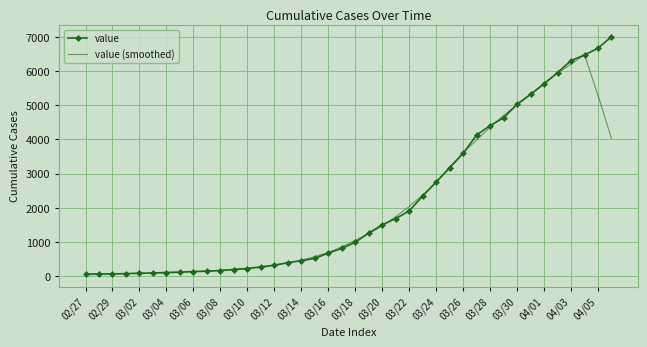

Which series has the widest spread of values?

value